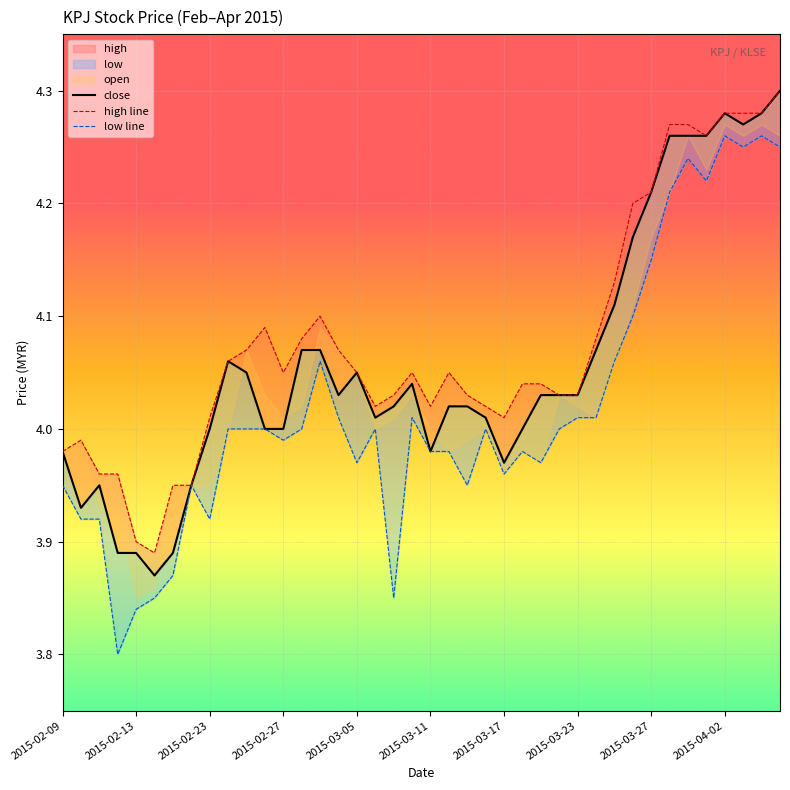

True or false: high has more than 1 interior local peaks.

True